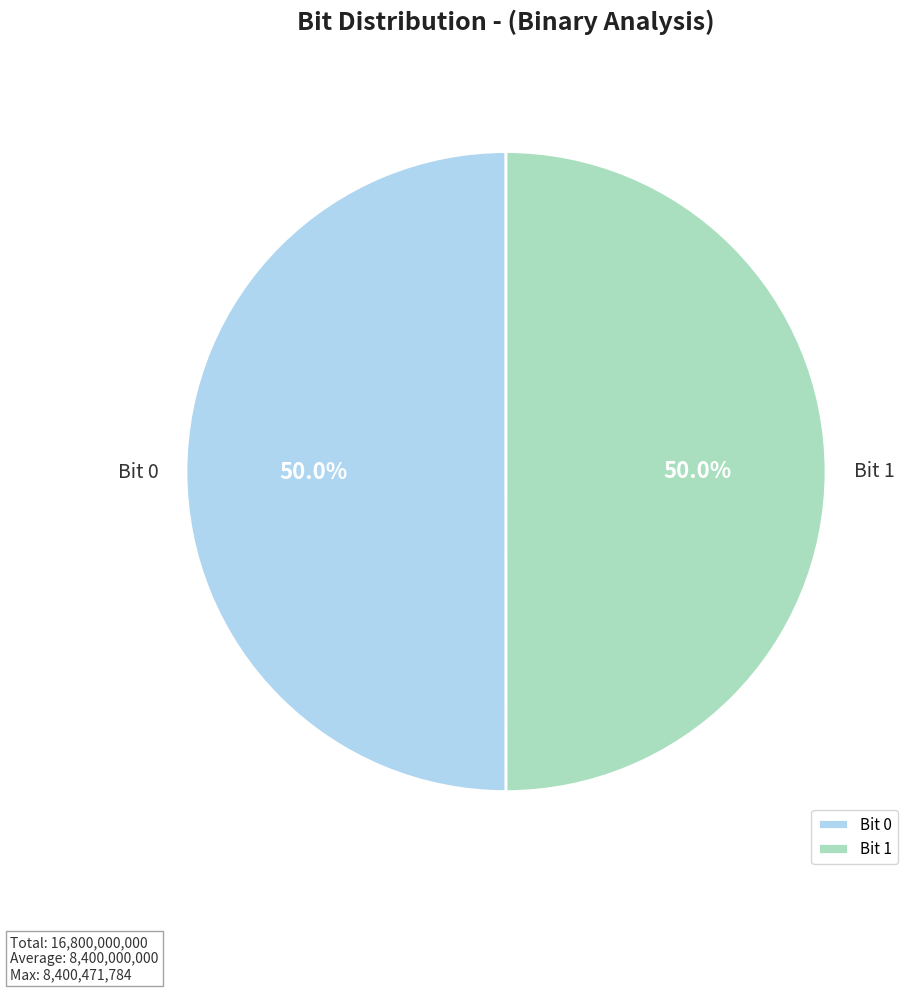

What is the ratio of the value at Bit 0 to the value at Bit 1?

1.0